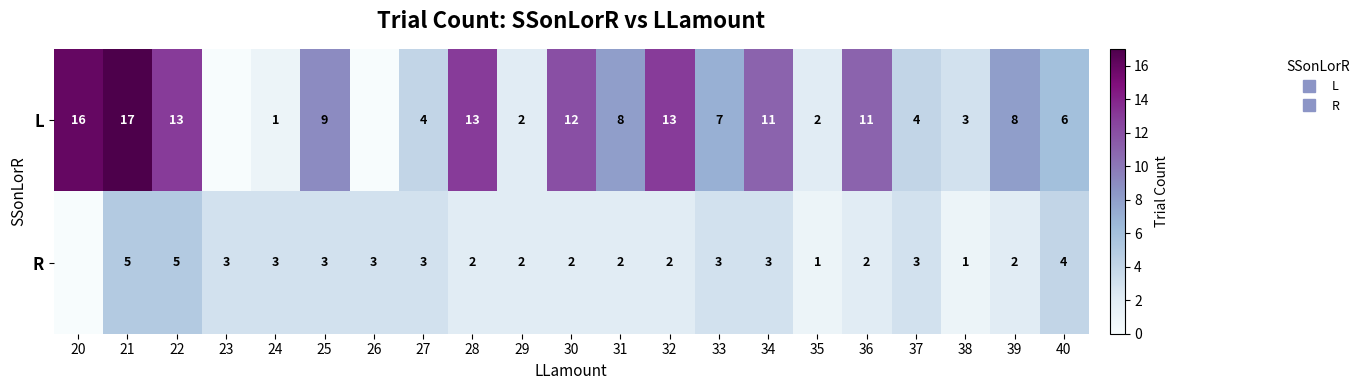

What is the total value across all series at 35?

3